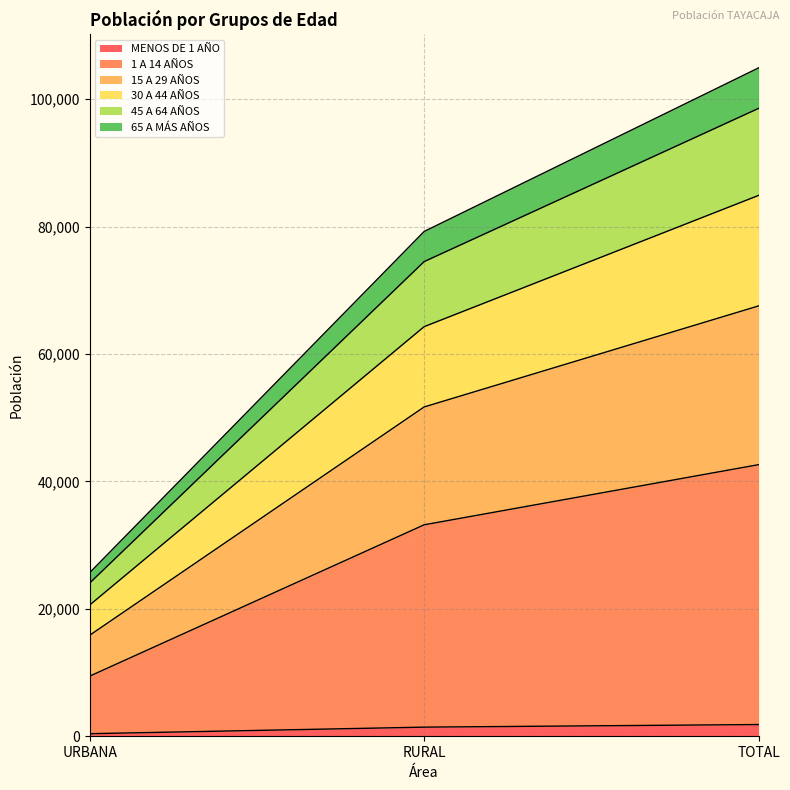

What is the difference between the maximum and second lowest values in the MENOS DE 1 AÑO series?

409